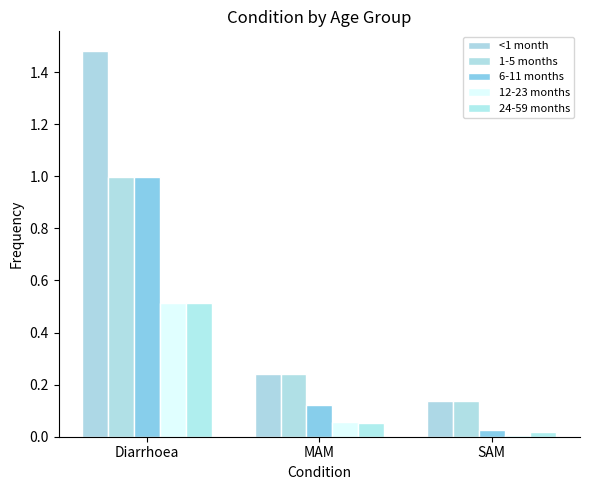

What is the average value of the 24-59 months series?

0.2